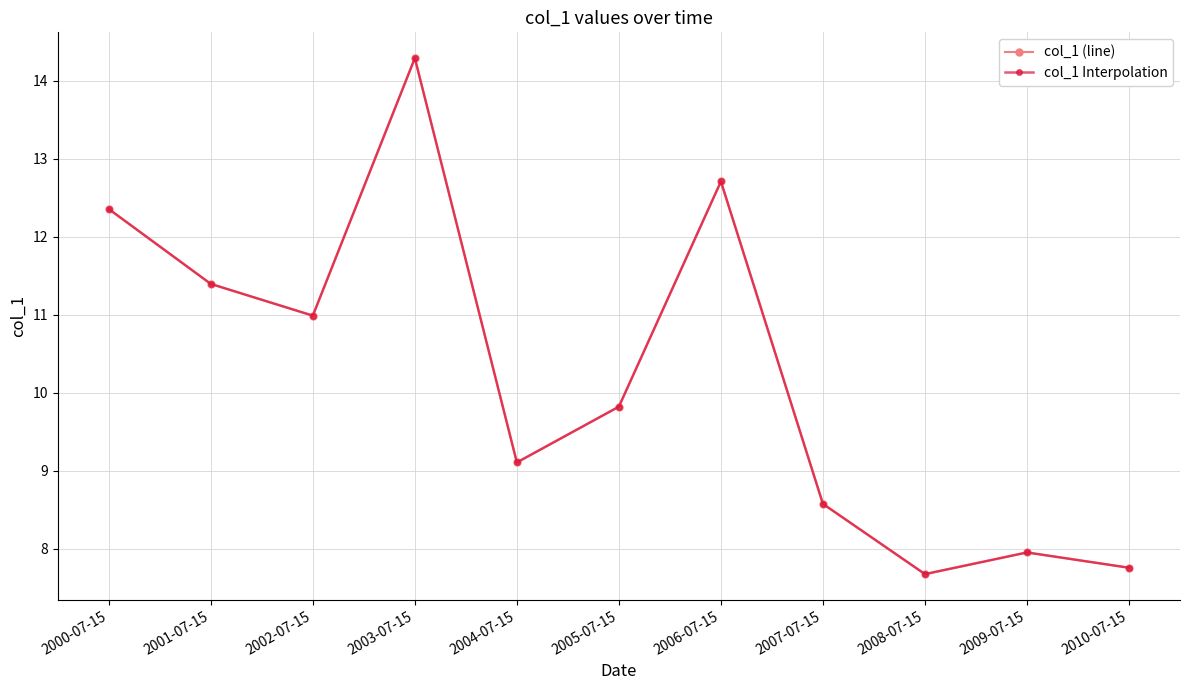

How many interior local valleys does the col_1 Interpolation series have?

3